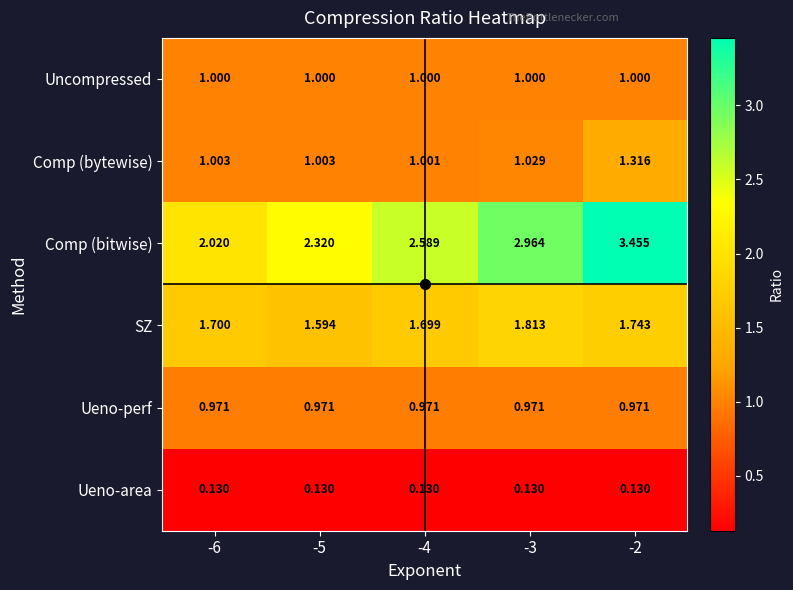

Is the value of Uncompressed at -4 greater than the value of Ueno-area at -6?

Yes